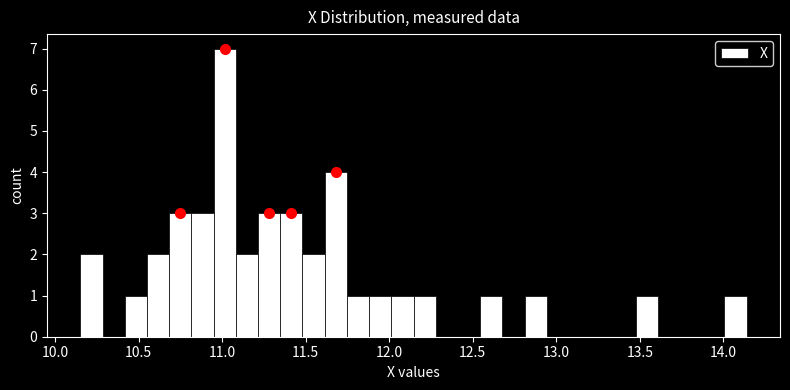

Read against the x-axis, roughly where is the centre of the tallest bar?

11.00